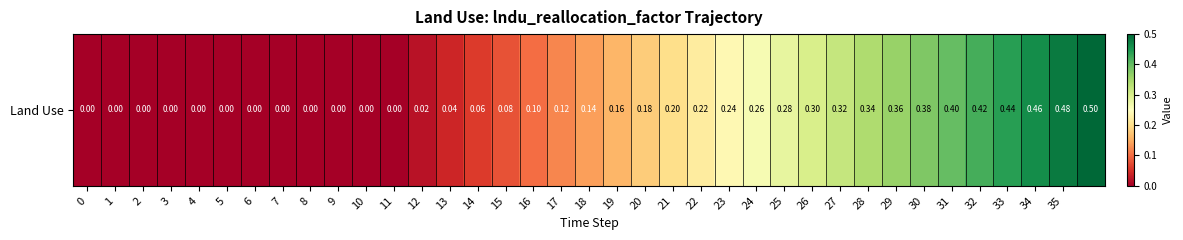

What is the sum of all values?

6.5